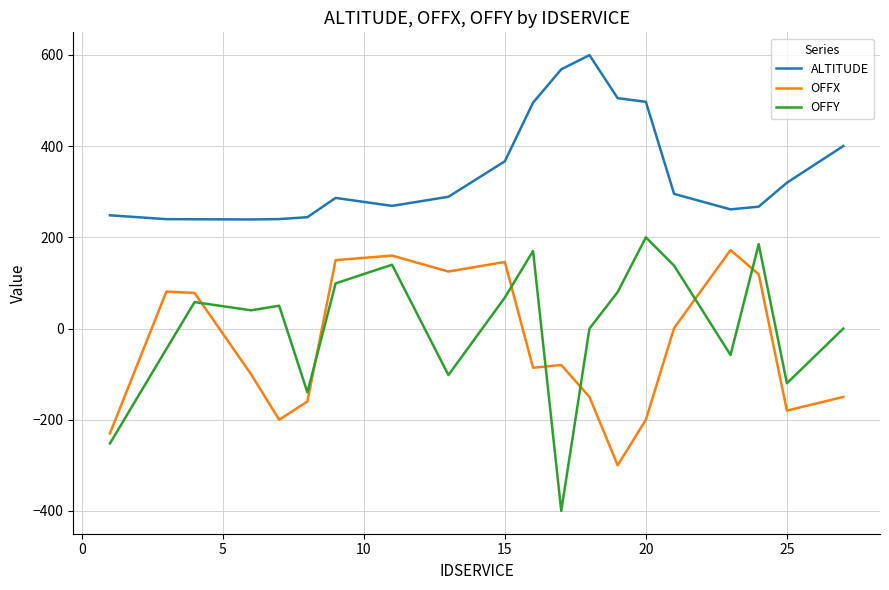

Which series has the largest range (max minus min)?

OFFY